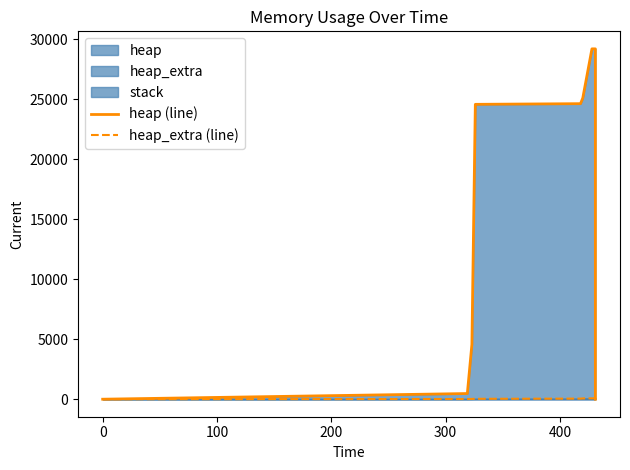

Where does the heap_extra (line) series first go above 41?

300